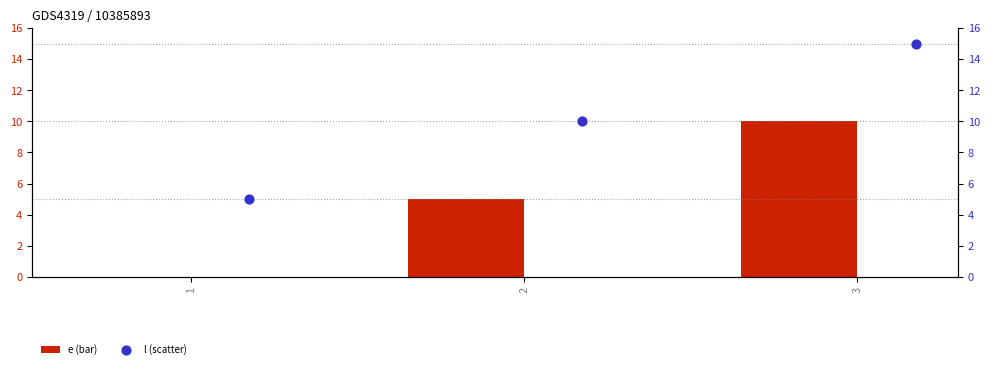

At which category is the sum across all series the highest?

3